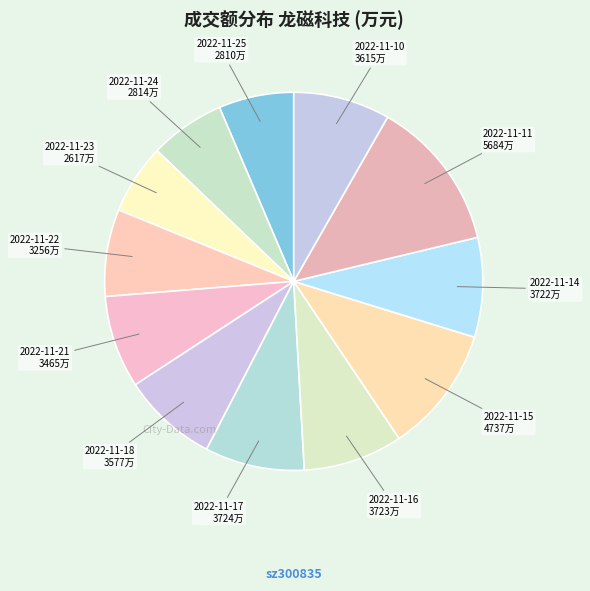

What is the largest slice in the pie chart?

2022-11-11